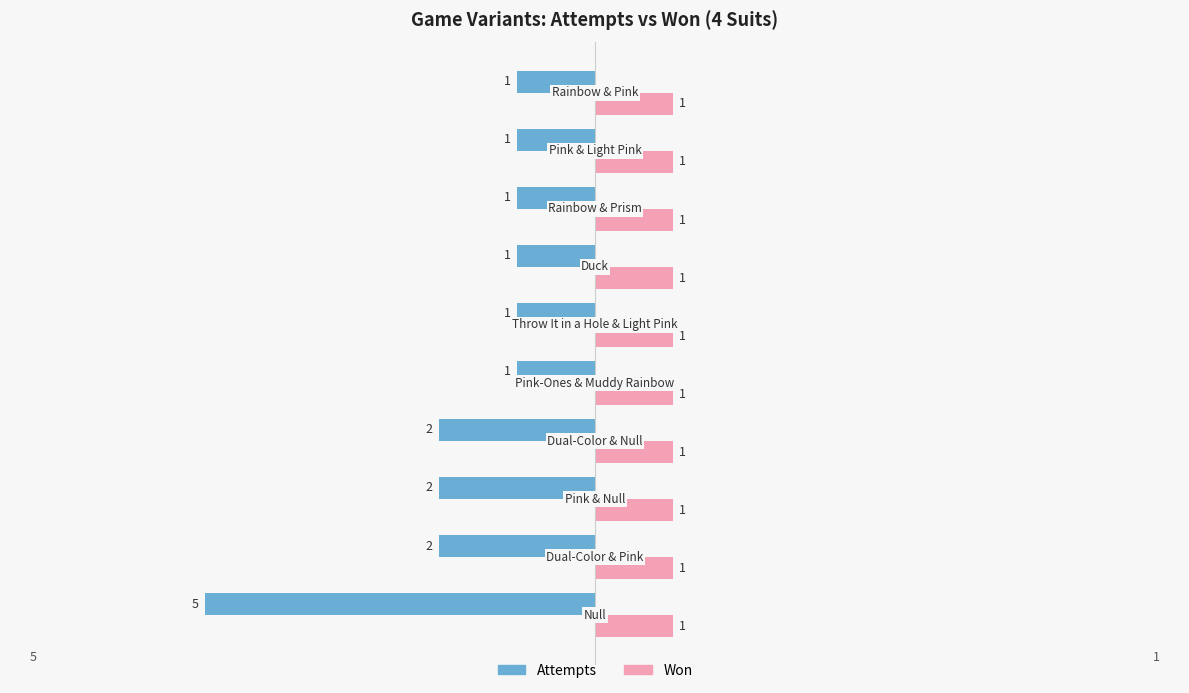

How many Attempts values are between -2 and -1?

9